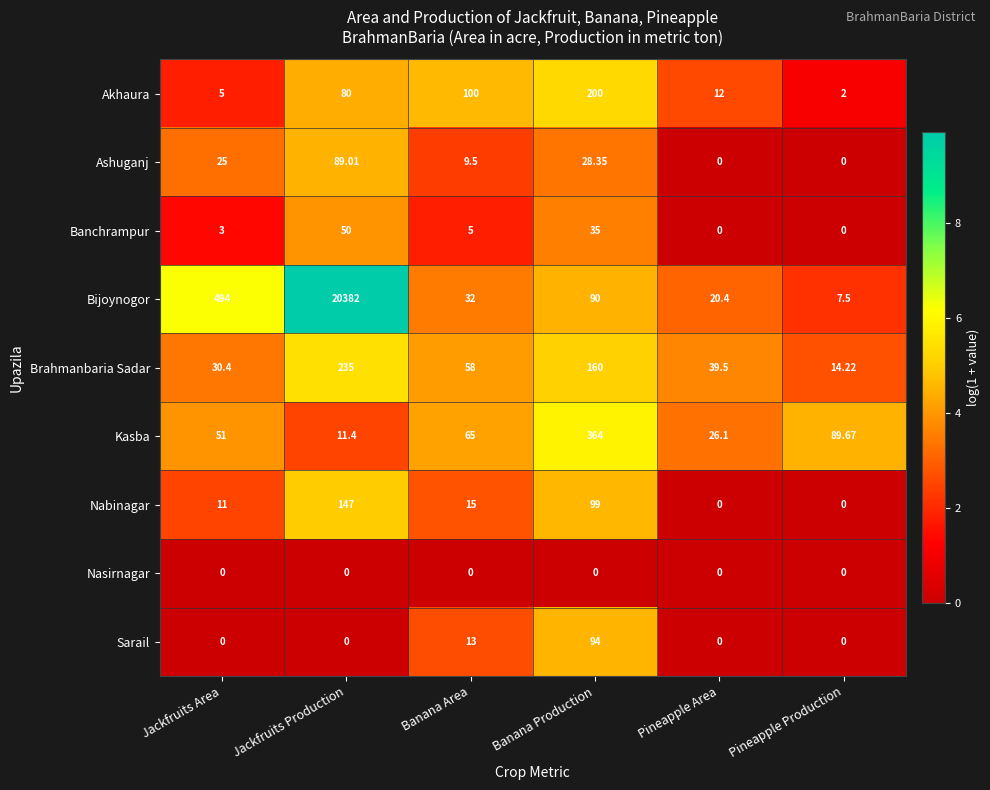

Count the number of data series in this chart.

9